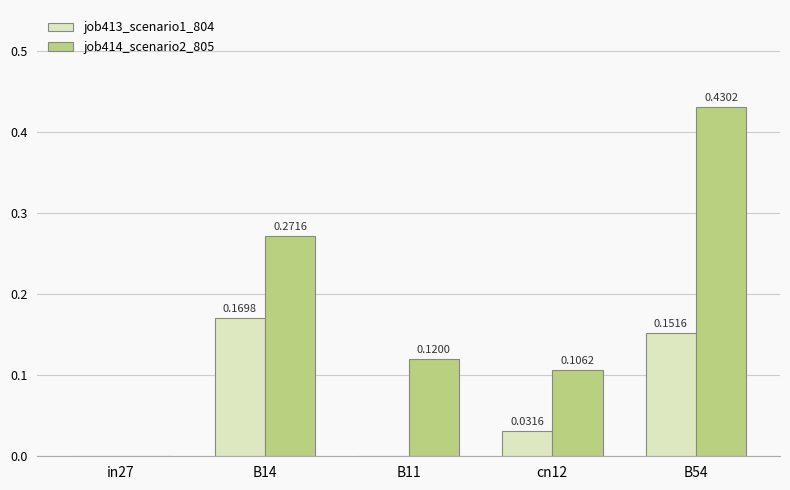

What is the sum of all job414_scenario2_805 values?

0.9